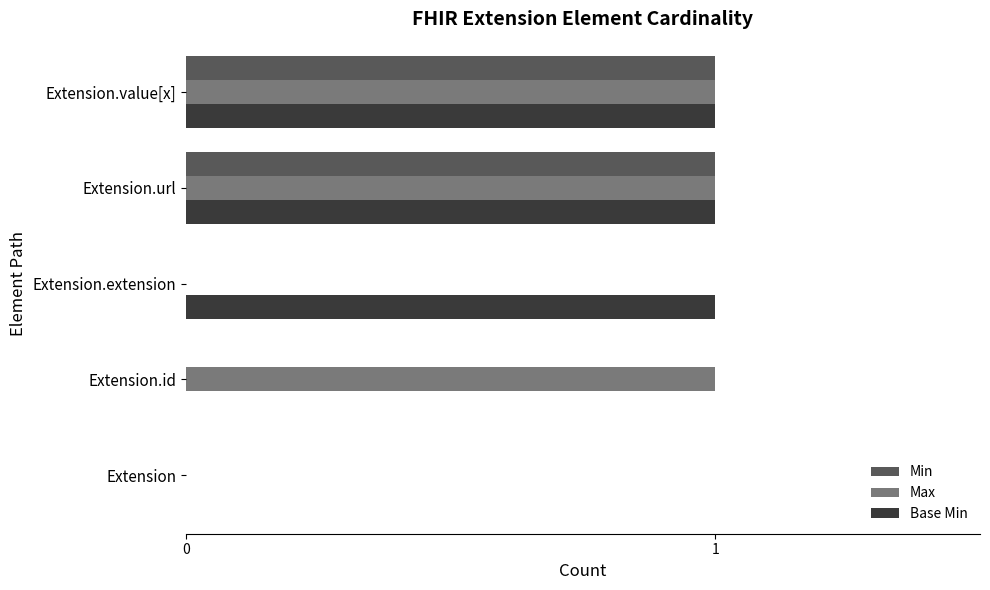

What is the sum of all Base Min values?

3